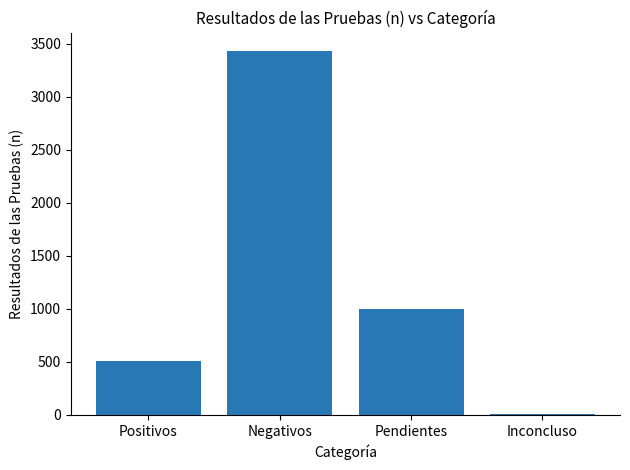

Are the bars horizontal?

No